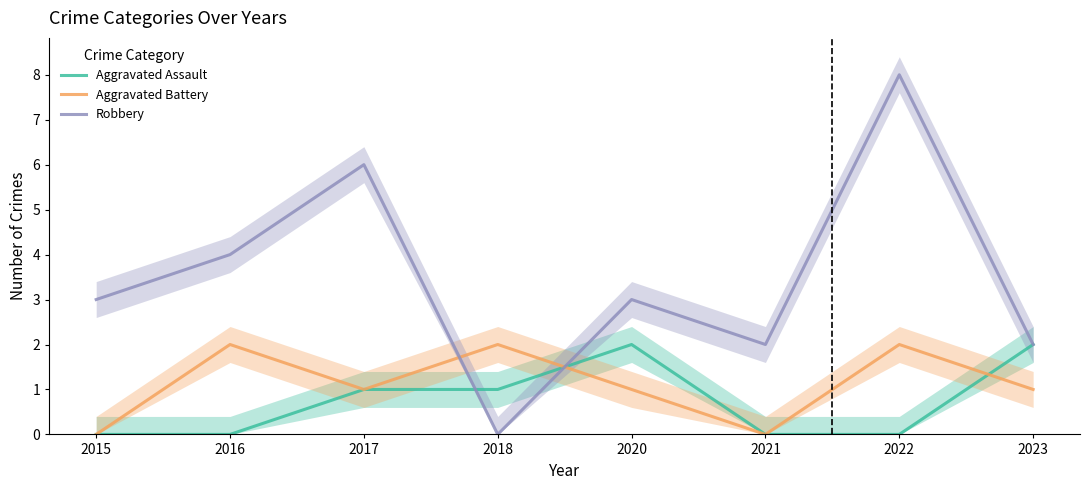

How many series are shown in this chart?

3